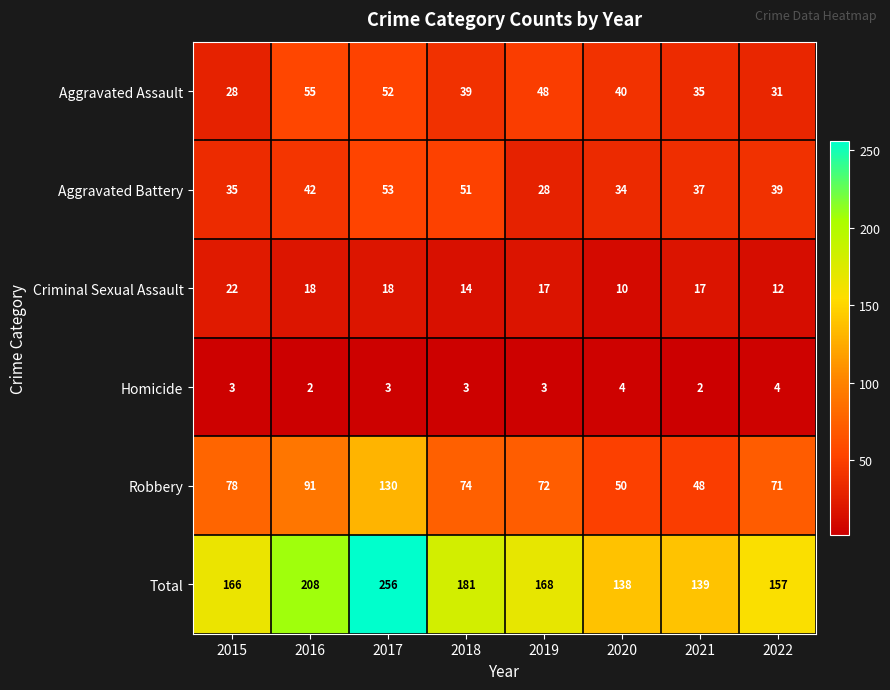

Count the number of data series in this chart.

6